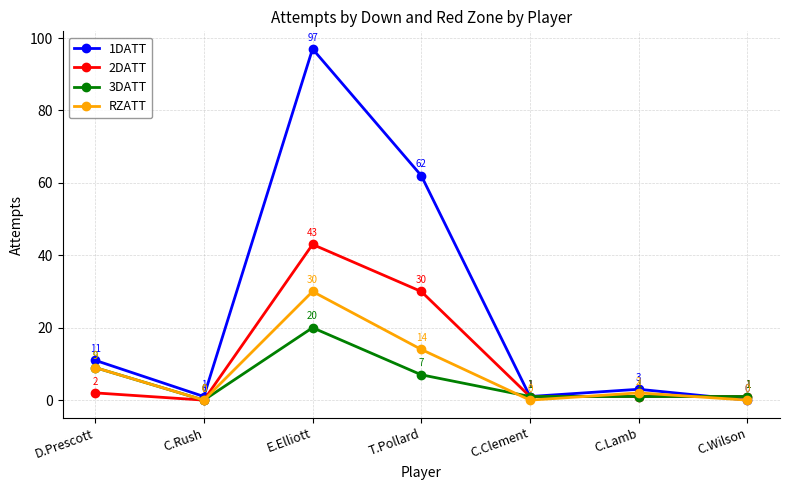

What is the label of the 5th point from the left?

C.Clement